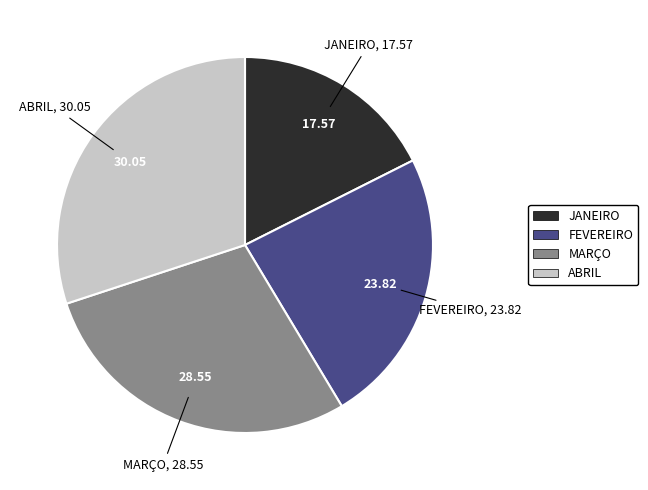

Rank the categories by value from lowest to highest.

JANEIRO, FEVEREIRO, MARÇO, ABRIL